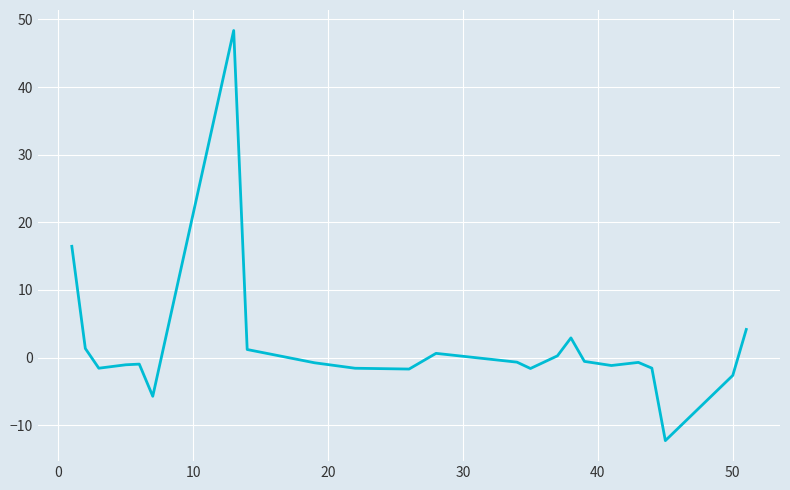

What is the difference between the maximum and minimum values?

60.6